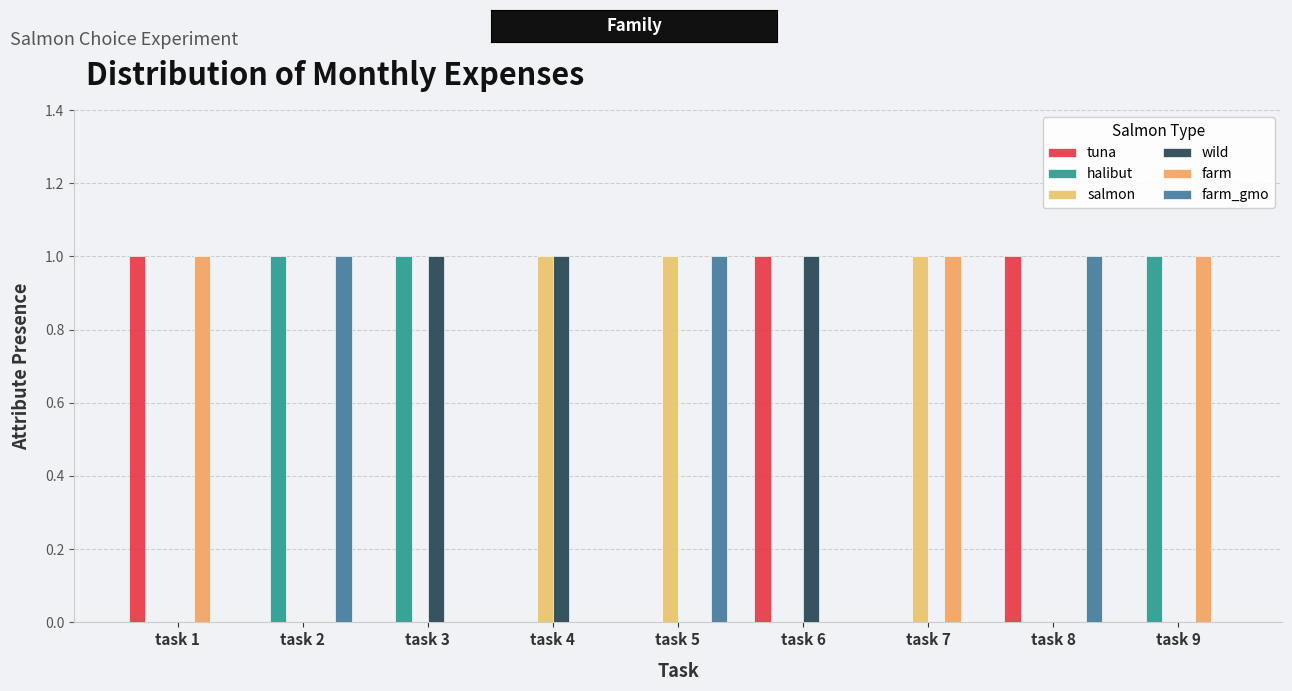

Which series has the widest spread of values?

tuna